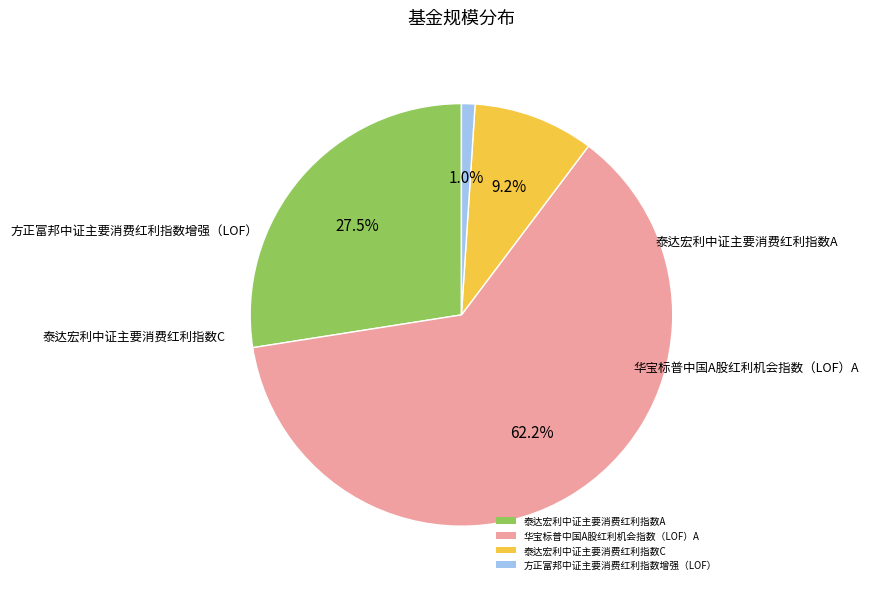

What percentage is the 泰达宏利中证主要消费红利指数C slice, to the nearest percent?

9%